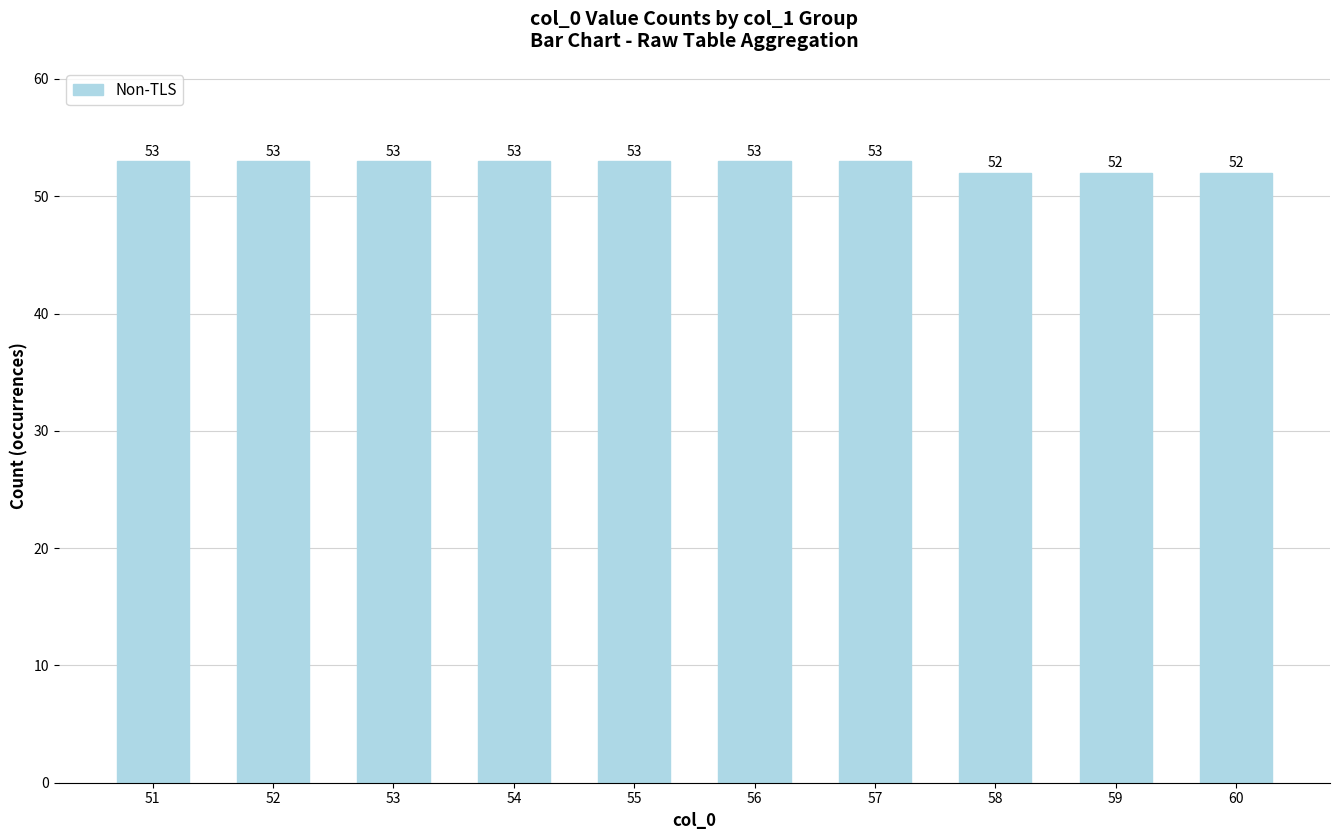

What is the value of the 4th bar from the left?

53